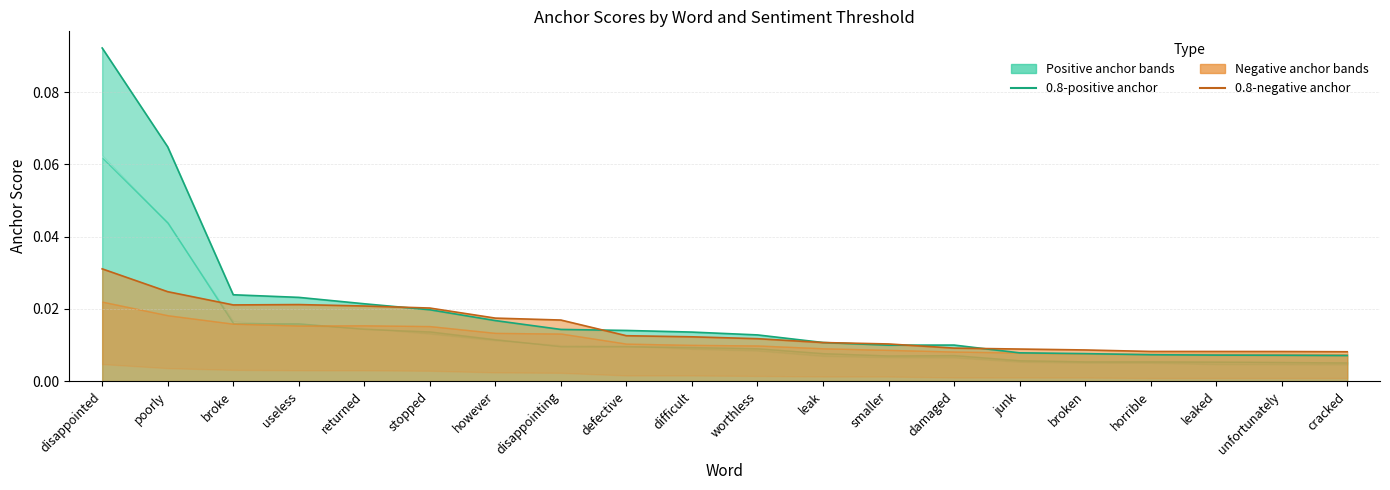

How many lines are shown in the chart?

2